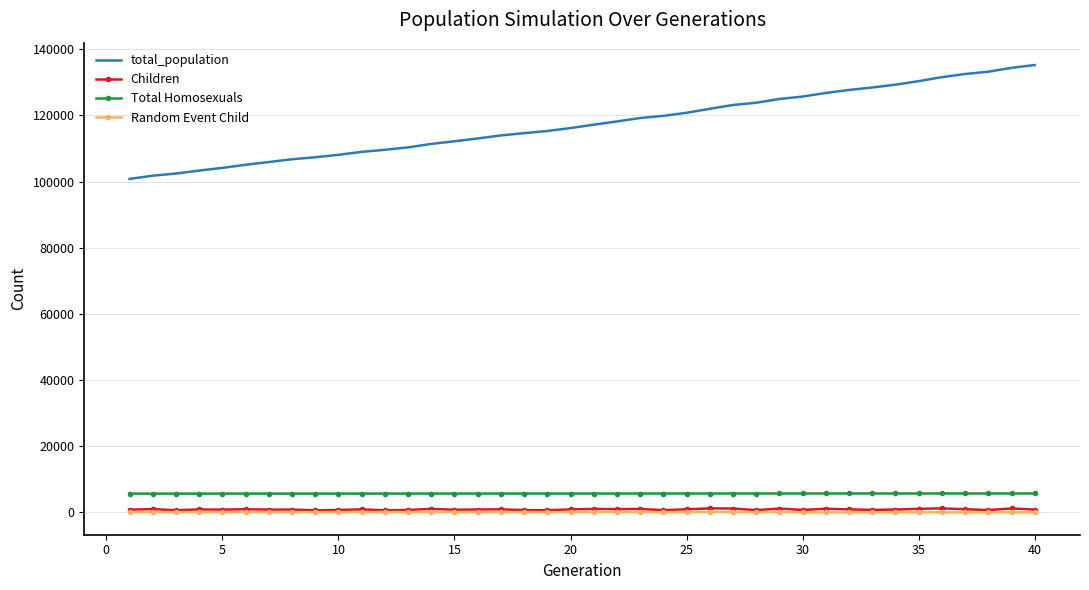

Which series has the largest total across all categories?

total_population